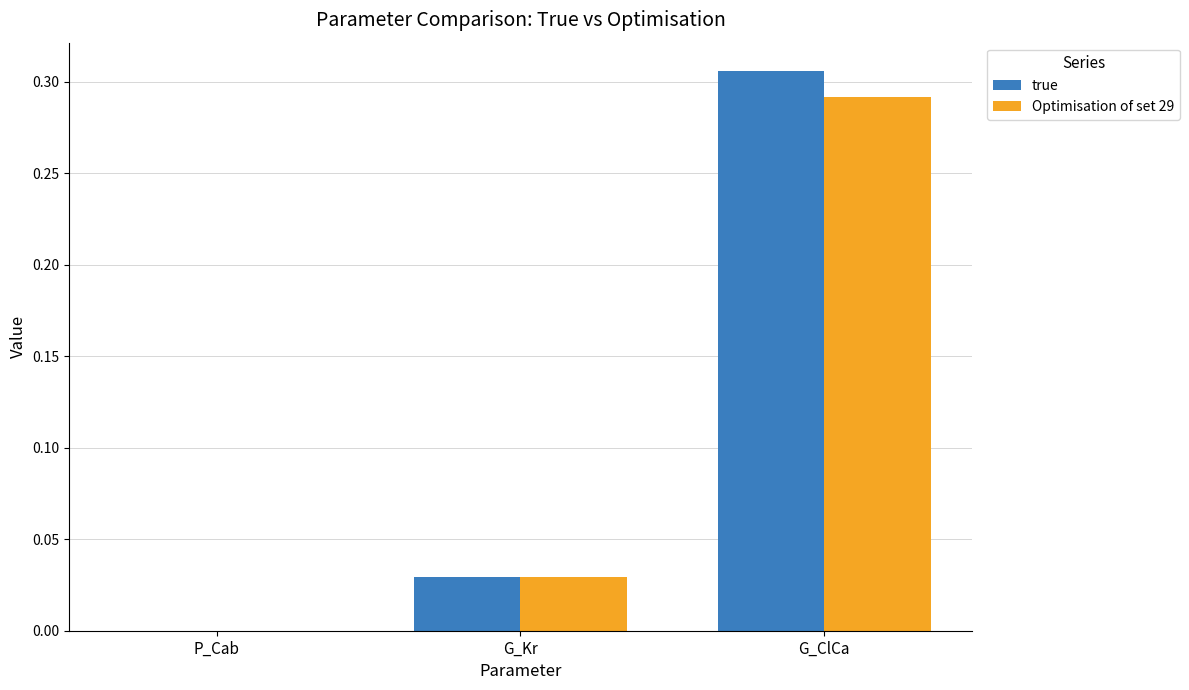

Where is Optimisation of set 29 nearest to the value 0?

P_Cab